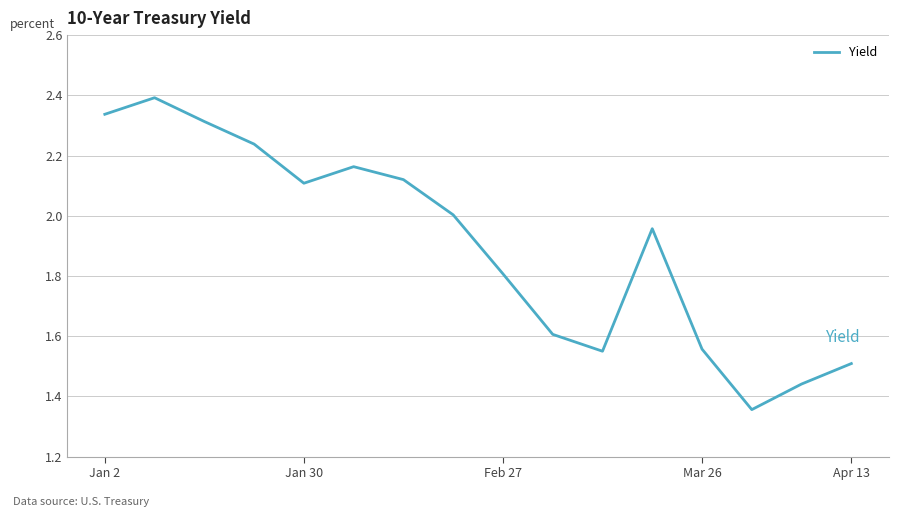

What is the maximum value shown in the chart?

2.4